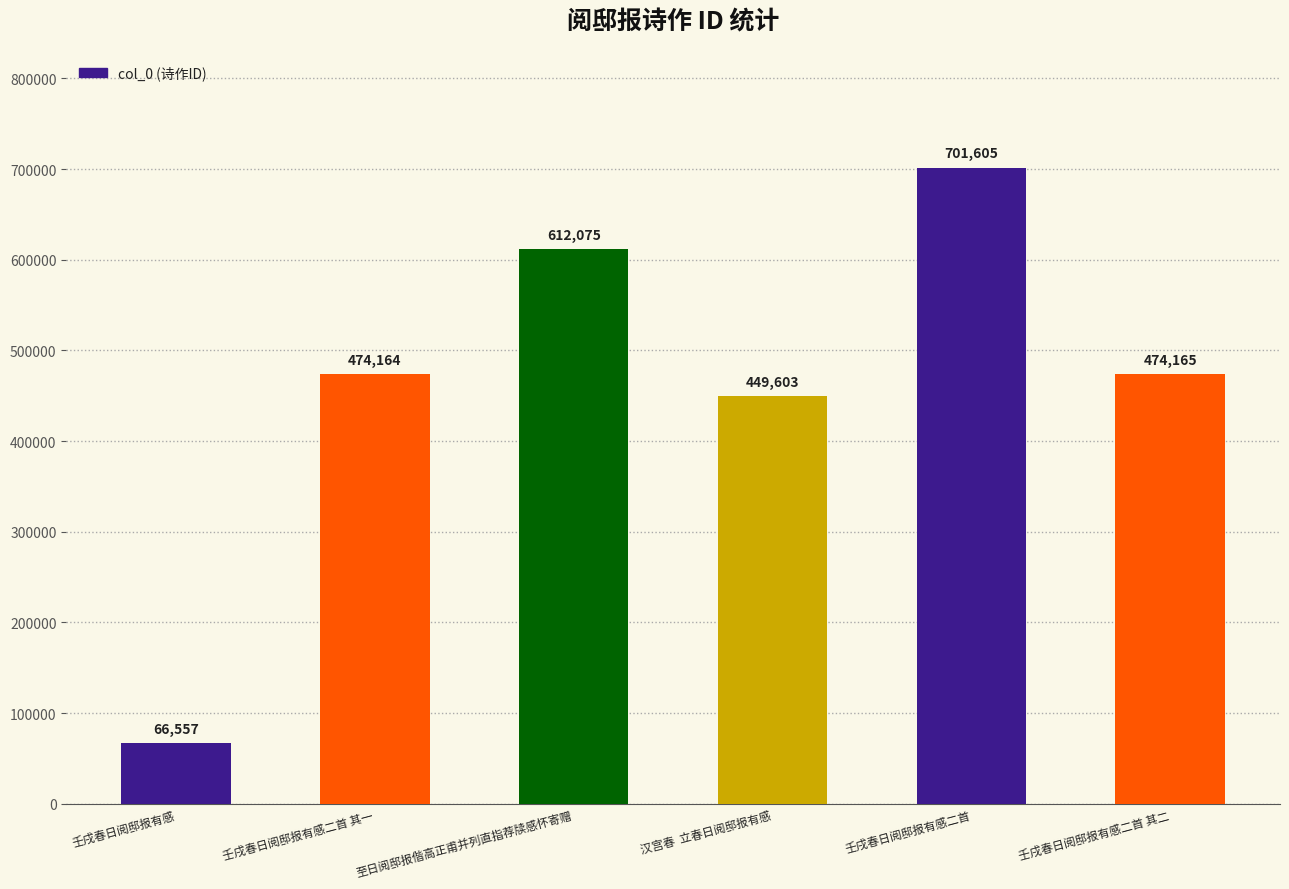

Rank the categories by value from highest to lowest.

壬戌春日阅邸报有感二首, 至日阅邸报偕高正甫并列直指荐牍感怀寄赠, 壬戌春日阅邸报有感二首 其二, 壬戌春日阅邸报有感二首 其一, 汉宫春  立春日阅邸报有感, 壬戌春日阅邸报有感